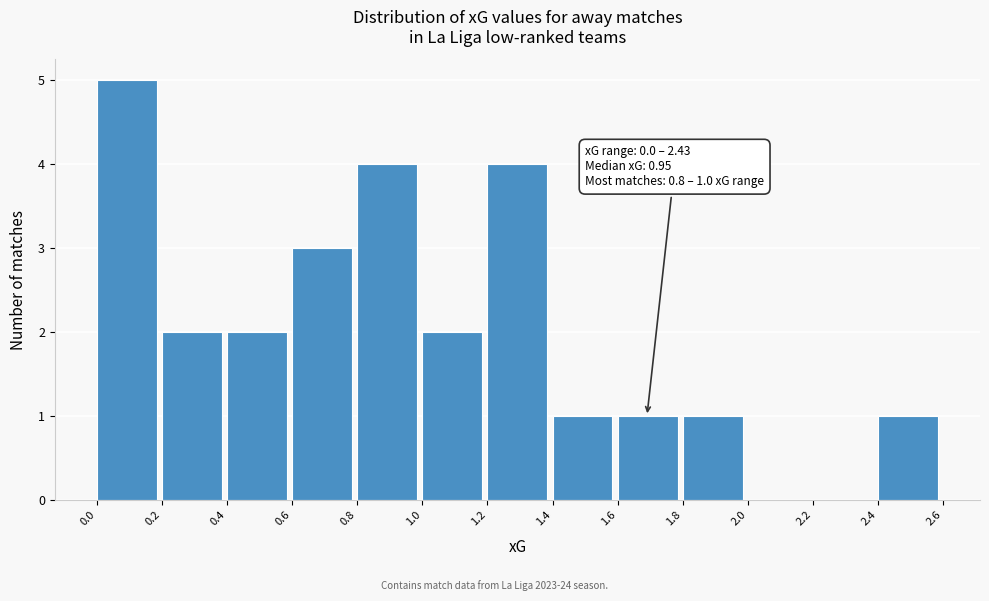

Over which range of the x-axis is the bar tallest?

0.0 to 0.2